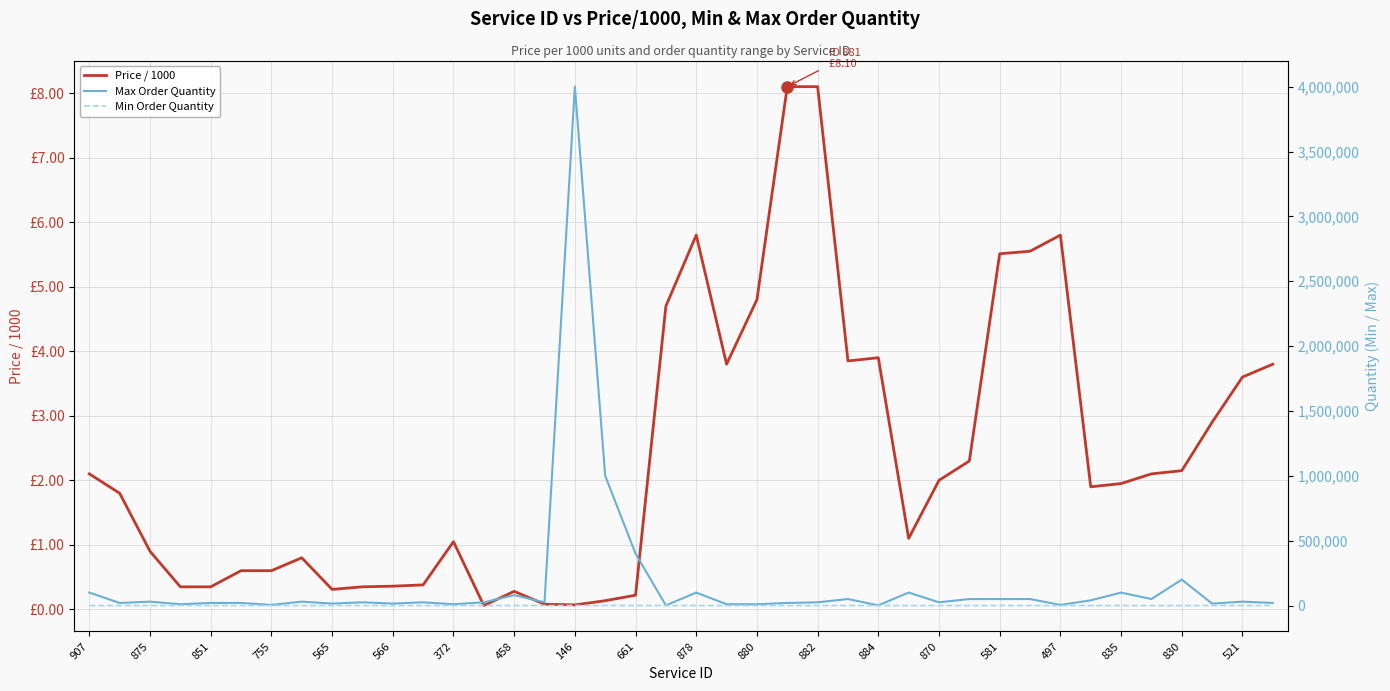

How many interior local peaks does the Price / 1000 series have?

6